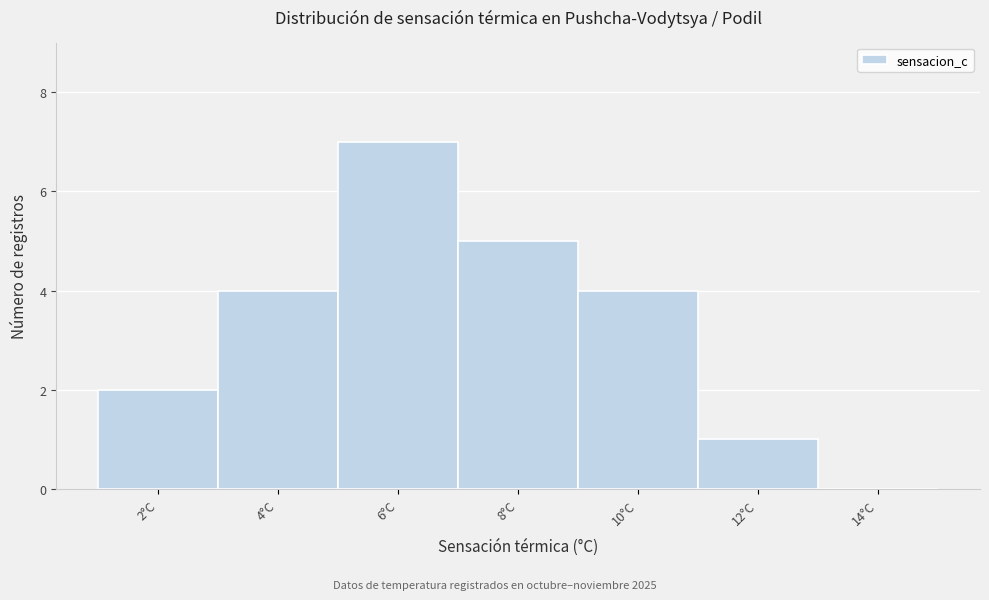

Reading right to left, what are all the values shown in this chart?

14°C=0	12°C=1	10°C=4	8°C=5	6°C=7	4°C=4	2°C=2